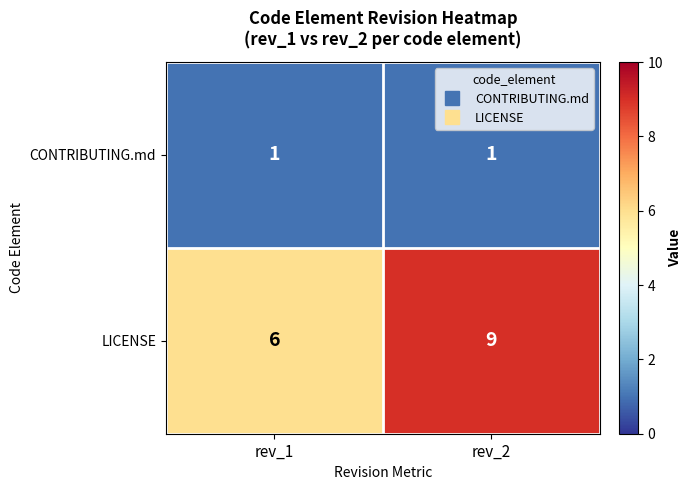

Which label corresponds to the largest value in the chart?

rev_2